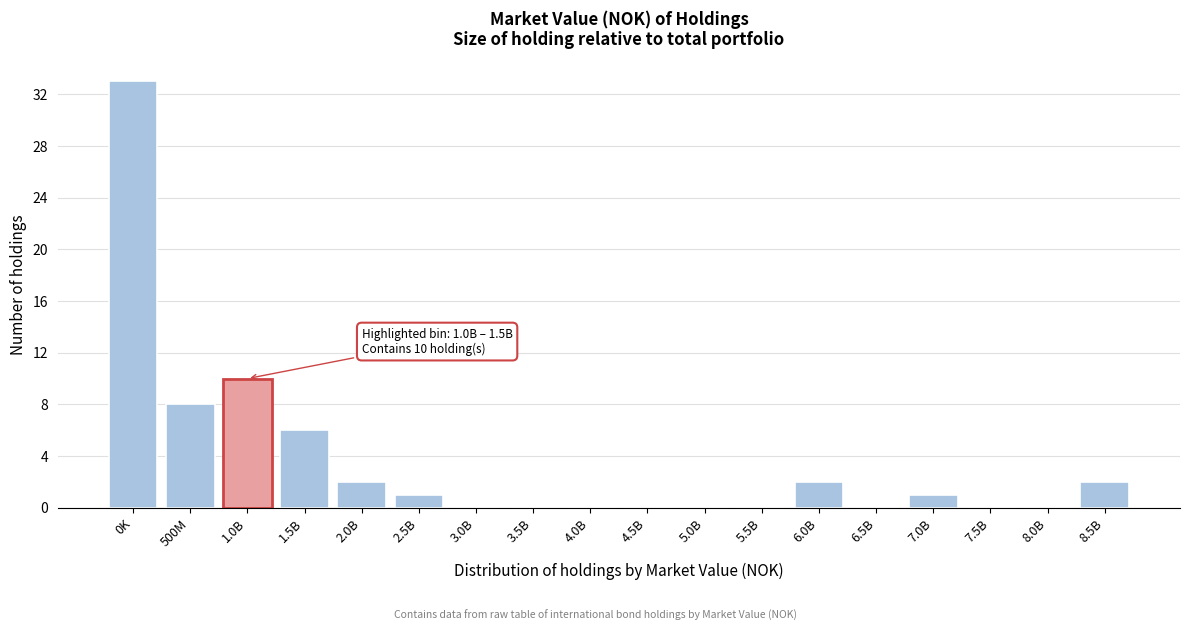

Reading right to left, what are all the values shown in this chart?

8.5B=2	8.0B=0	7.5B=0	7.0B=1	6.5B=0	6.0B=2	5.5B=0	5.0B=0	4.5B=0	4.0B=0	3.5B=0	3.0B=0	2.5B=1	2.0B=2	1.5B=6	1.0B=10	500M=8	0K=33